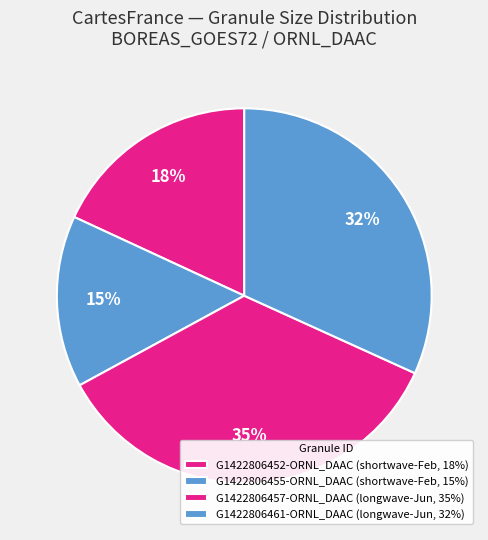

Which category has the smallest portion of the pie?

G1422806455-ORNL_DAAC